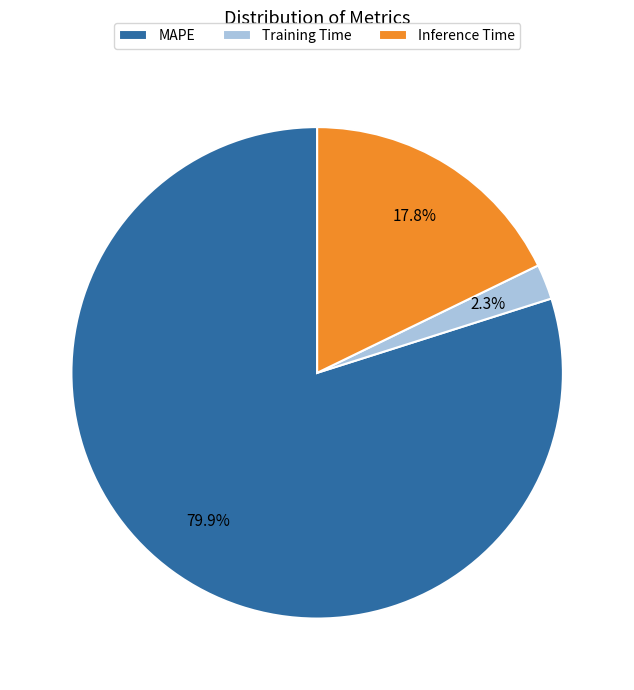

Is it true that MAPE is 74% of the pie?

False